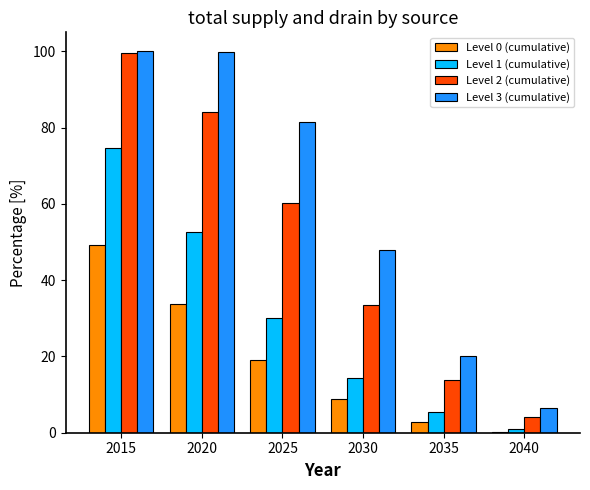

Which series has the largest total across all categories?

Level 3 (cumulative)